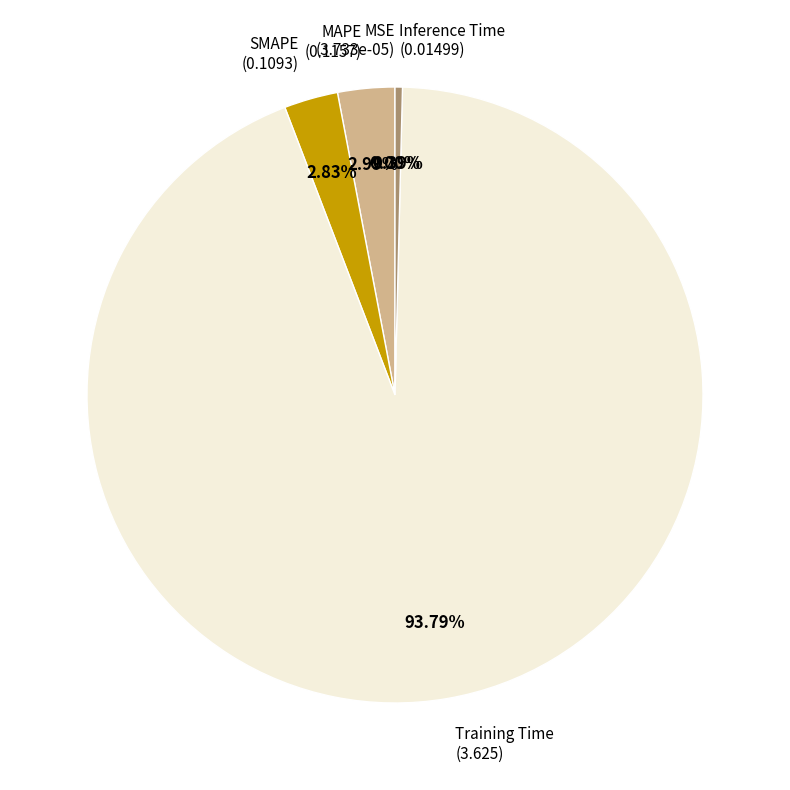

Is there any slice that represents more than half of the pie?

Yes